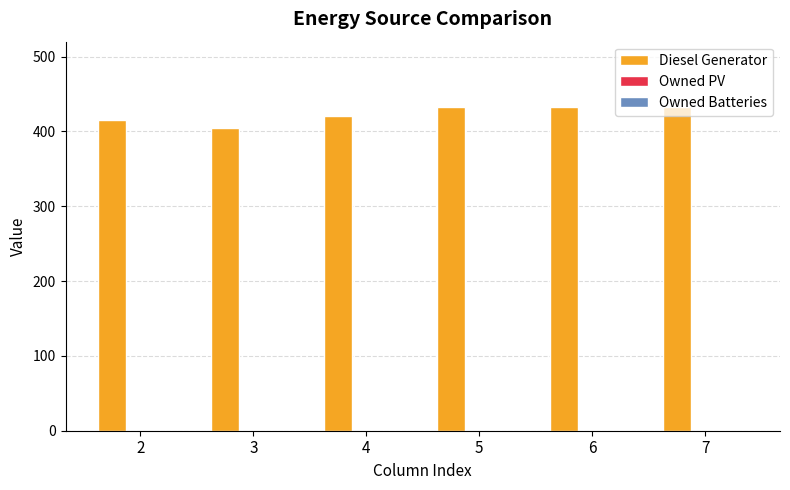

What value does the data have at 4, to the nearest 10?

420